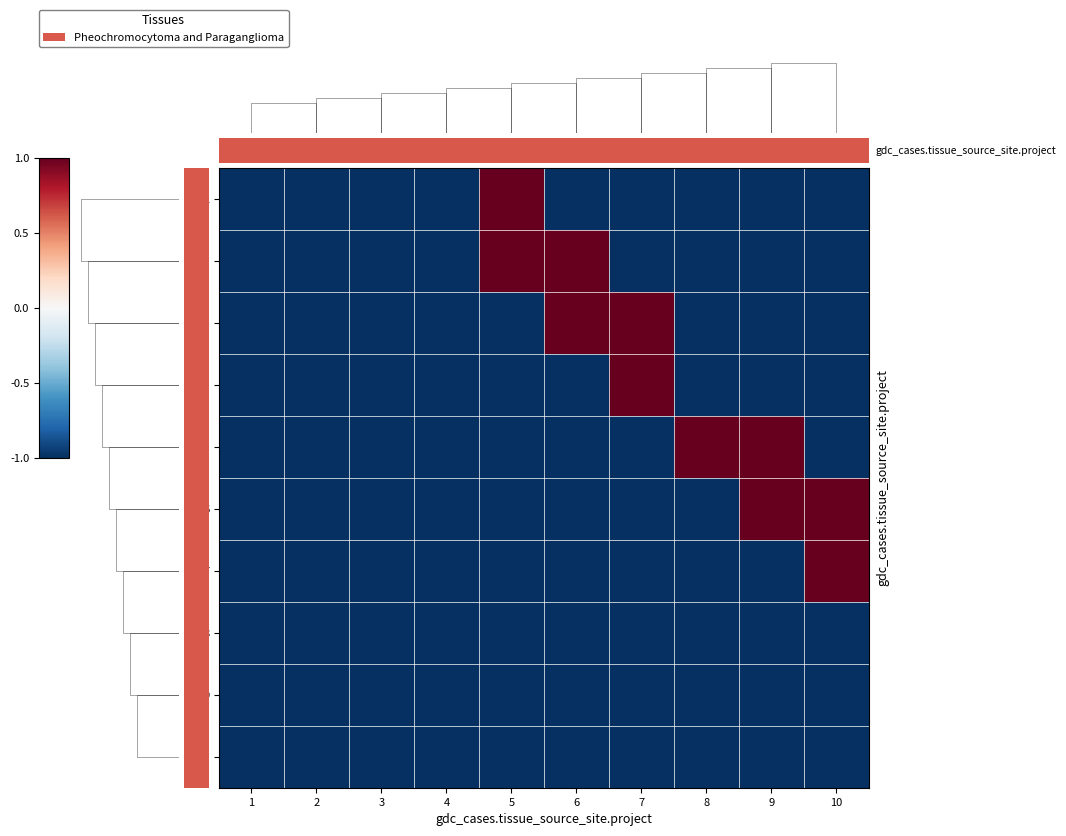

Which series changed the most between 3 and 8?

5